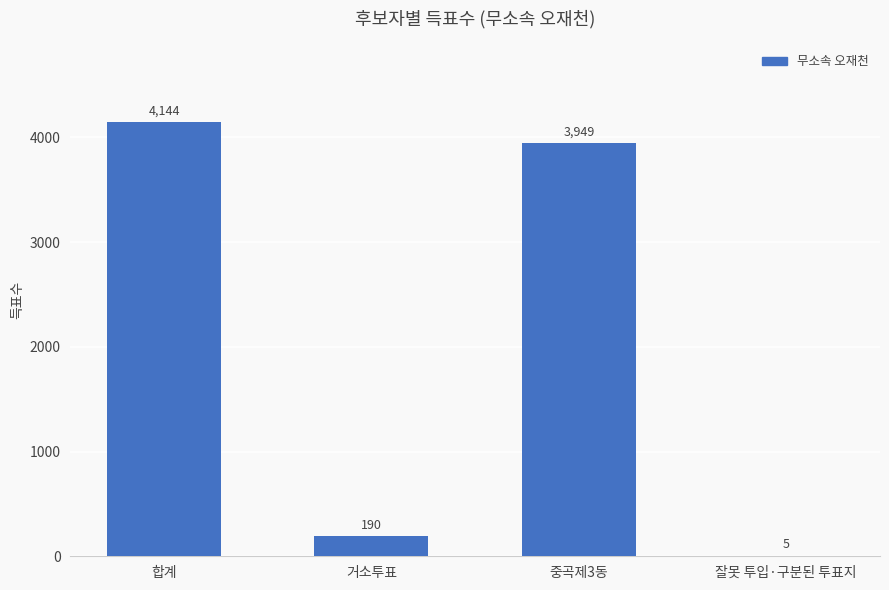

What is the sum of all values?

8288